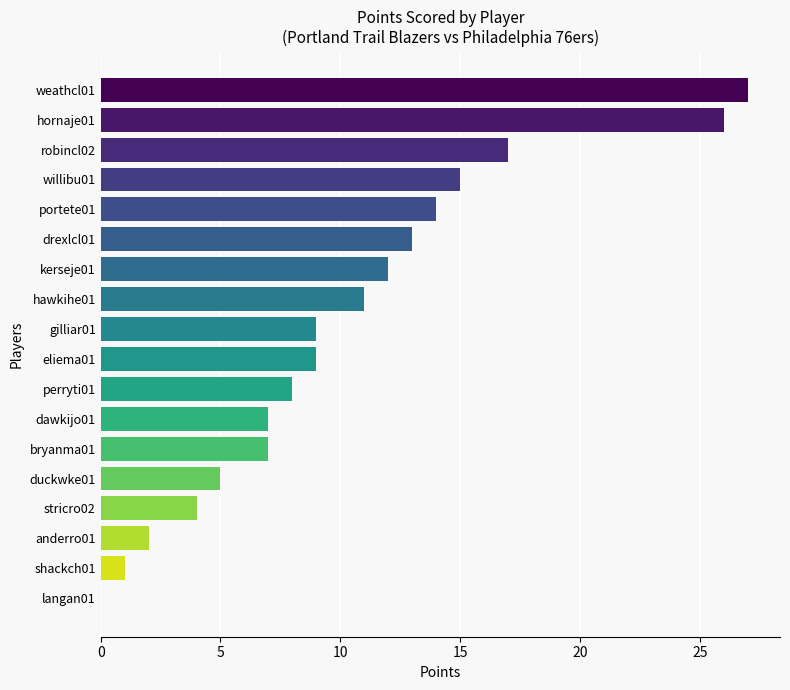

Reading bottom to top, what are all the values shown in this chart?

langan01=0	shackch01=1	anderro01=2	stricro02=4	duckwke01=5	bryanma01=7	dawkijo01=7	perryti01=8	eliema01=9	gilliar01=9	hawkihe01=11	kerseje01=12	drexlcl01=13	portete01=14	willibu01=15	robincl02=17	hornaje01=26	weathcl01=27